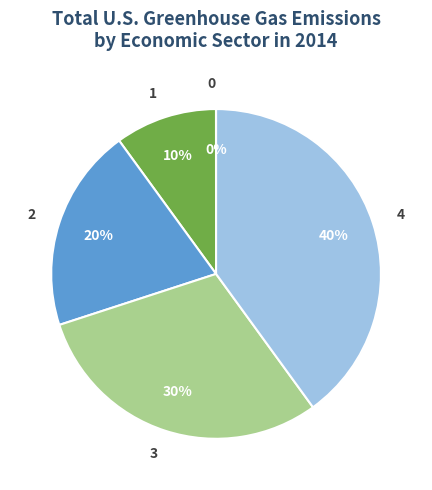

Is it true that 3 is 36% of the pie?

False